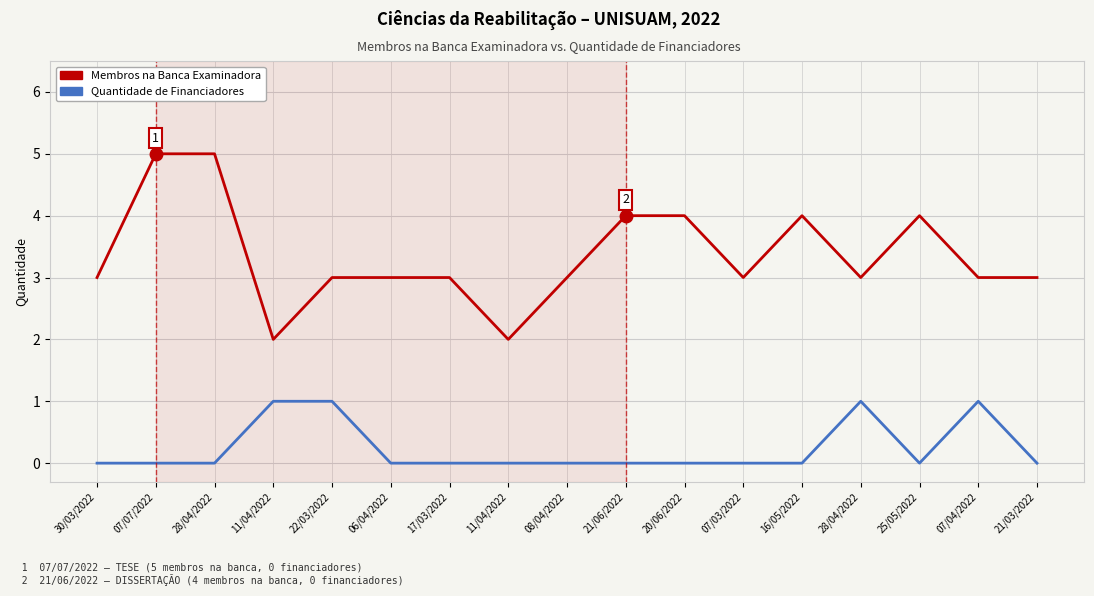

How many lines are shown in the chart?

2